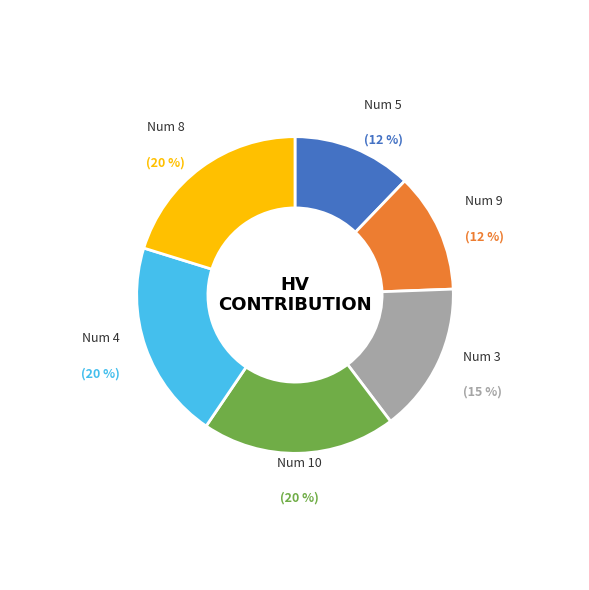

To the nearest percent, what is the average slice percentage?

17%